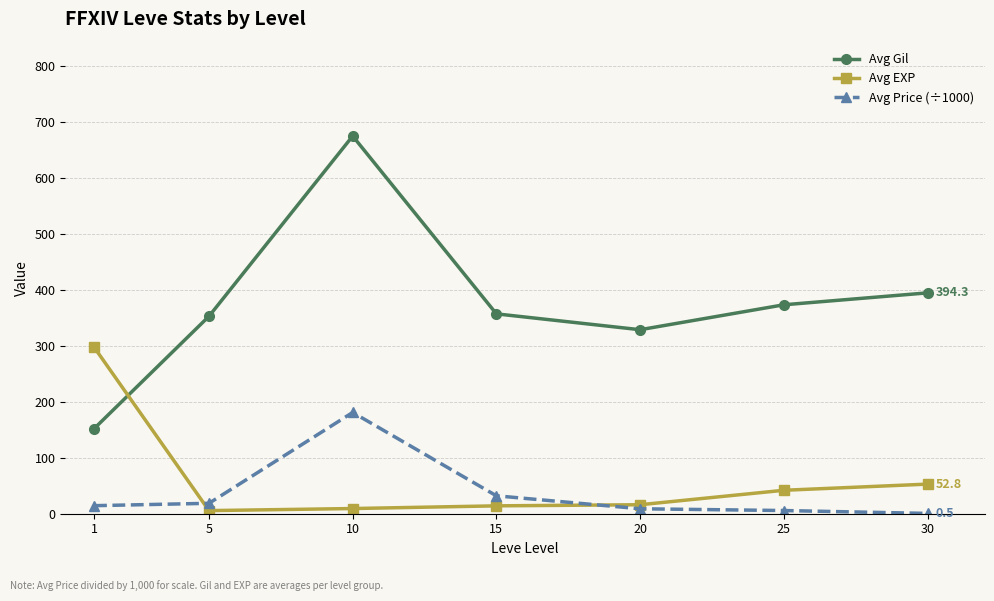

Which series has the largest total across all categories?

Avg Gil